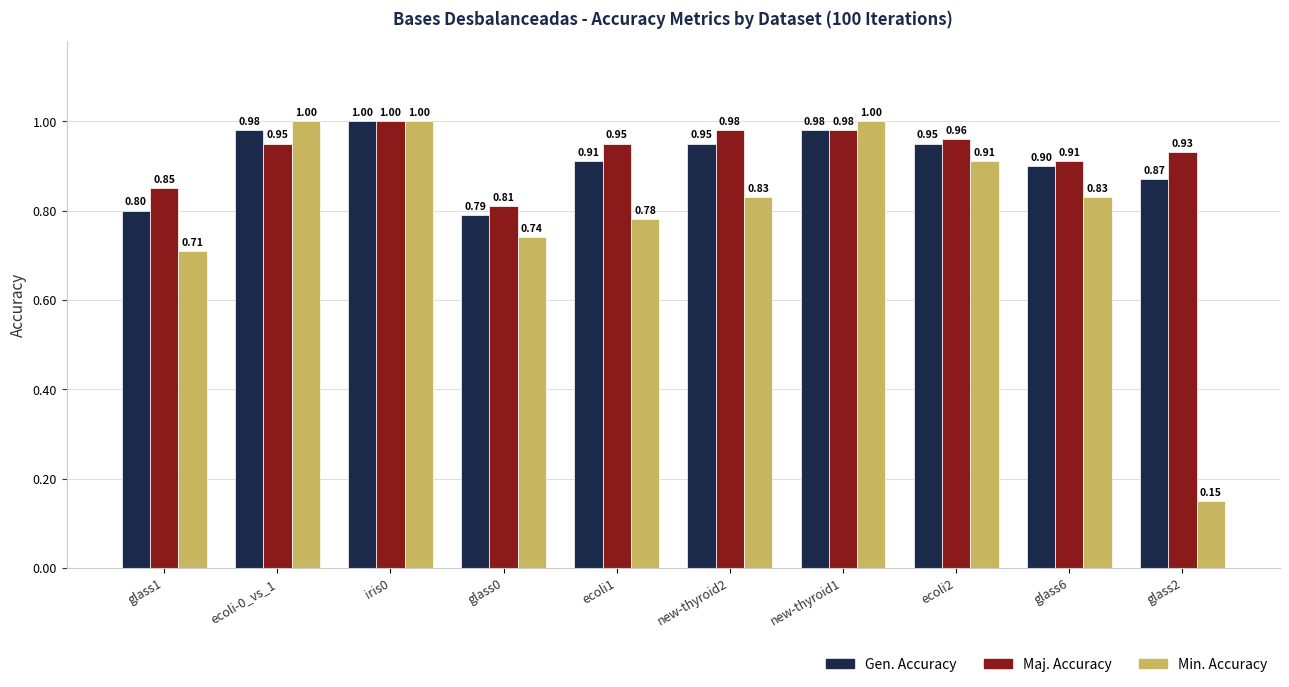

What is the sum of all Gen. Accuracy values?

9.1